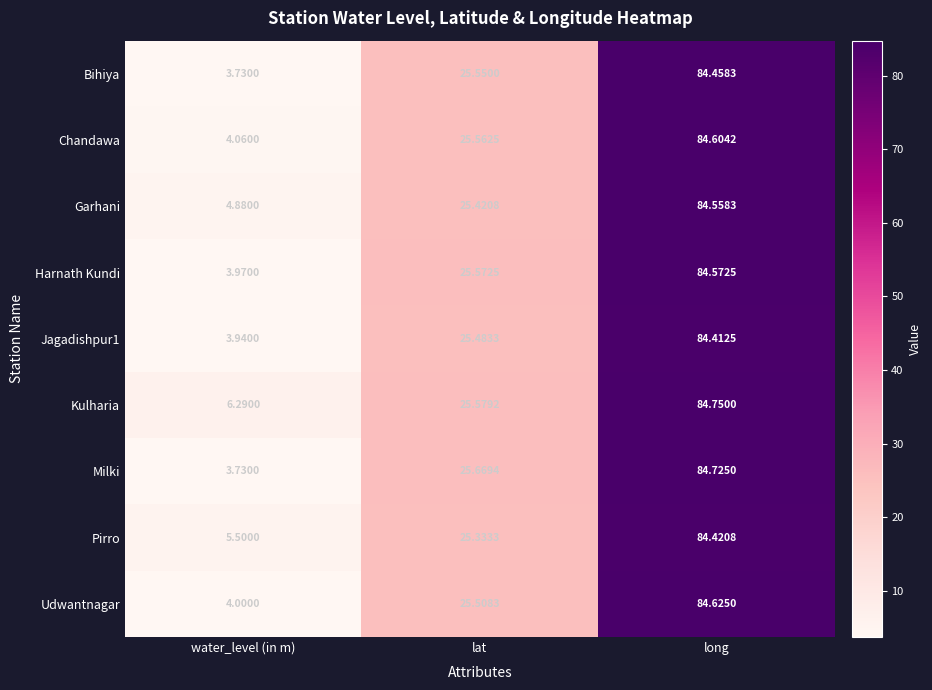

Which series has the largest range (max minus min)?

Milki